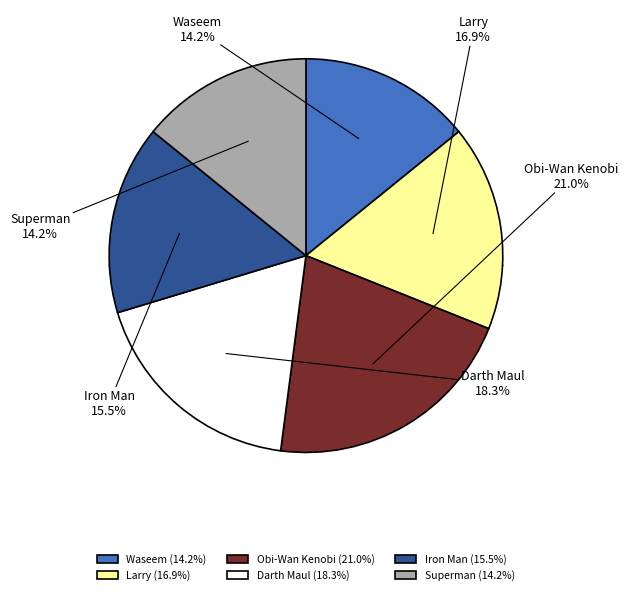

Combined, do Obi-Wan Kenobi and Iron Man account for over 50%?

No